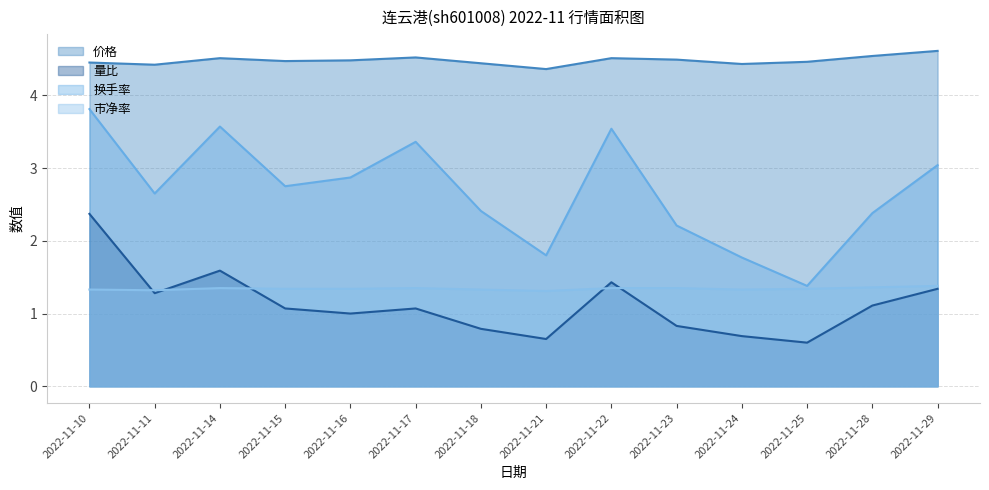

Which has a higher value, 2022-11-29 or 2022-11-14?

2022-11-29